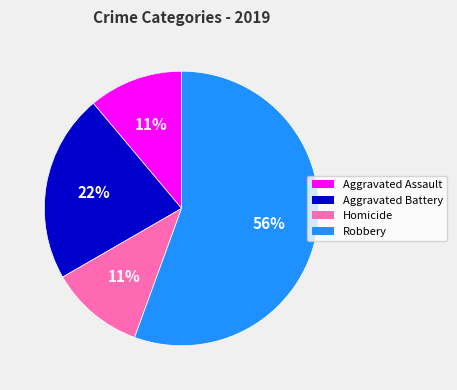

Is there any slice that represents more than half of the pie?

Yes